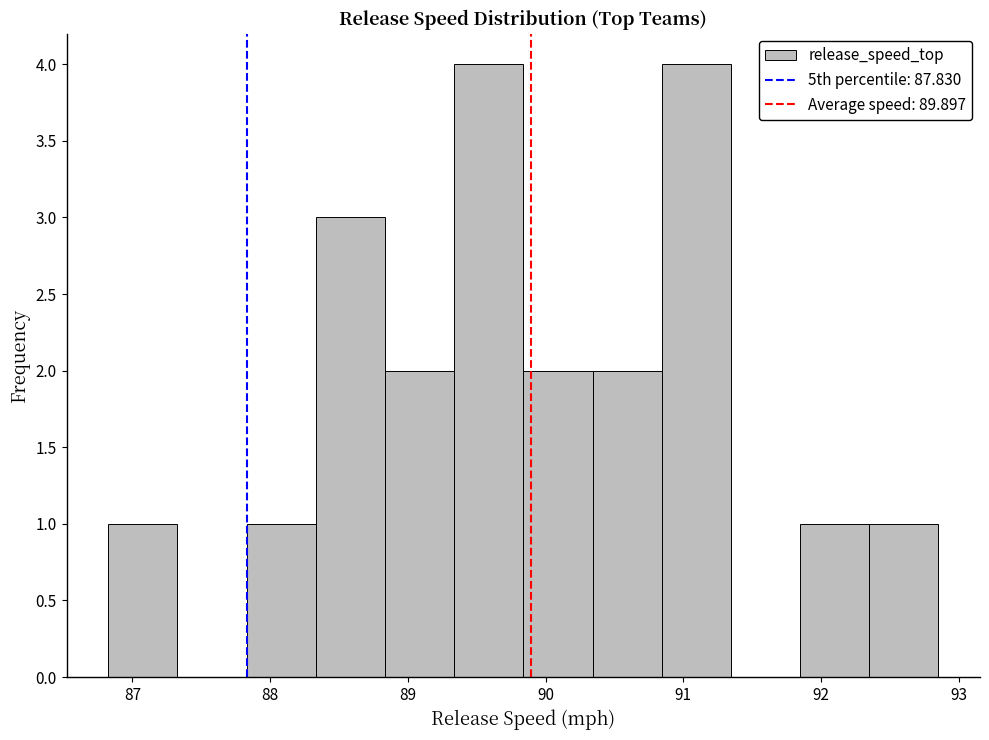

What is the height of the bar covering 91.8 to 92.4 on the x-axis? Neither the bar edges nor the heights are printed on the chart, so give them approximately, as read against the axes.

1